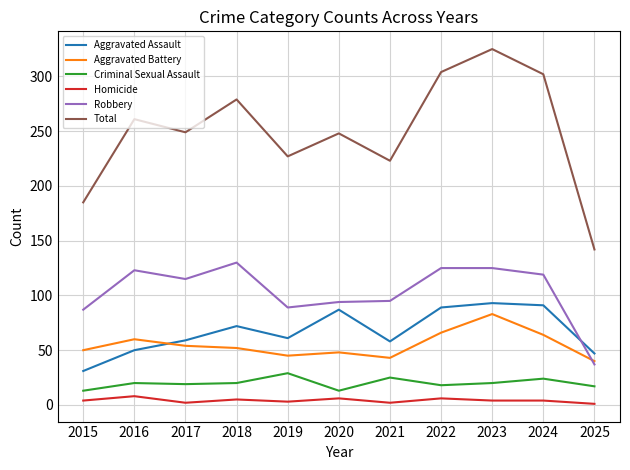

Is the value of Homicide at 2023 greater than the value of Criminal Sexual Assault at 2023?

No